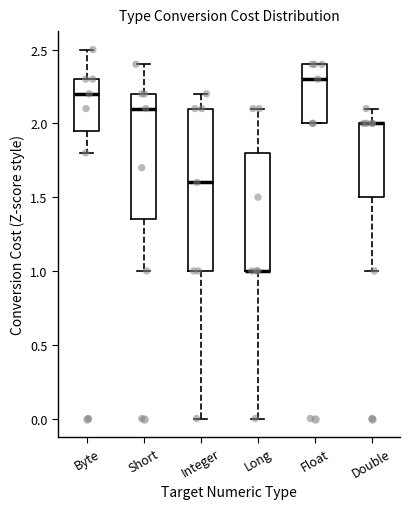

Reading left to right, transcribe this box plot: for each box, give where its median line is, the range the box spans, and where its two whiskers end, as read against the y-axis. The values are not printed on the chart, so give them approximately, as read against the axis.

Byte: median 2.20, box 1.95 to 2.30, whiskers 1.80 to 2.50
Short: median 2.10, box 1.35 to 2.20, whiskers 1.00 to 2.40
Integer: median 1.60, box 1.00 to 2.10, whiskers 0.00 to 2.20
Long: median 1.00 (drawn on the box's lower edge), box 1.00 to 1.80, whiskers 0.00 to 2.10
Float: median 2.30, box 2.00 to 2.40, whiskers 2.00 to 2.40
Double: median 2.00 (drawn on the box's upper edge), box 1.50 to 2.00, whiskers 1.00 to 2.10